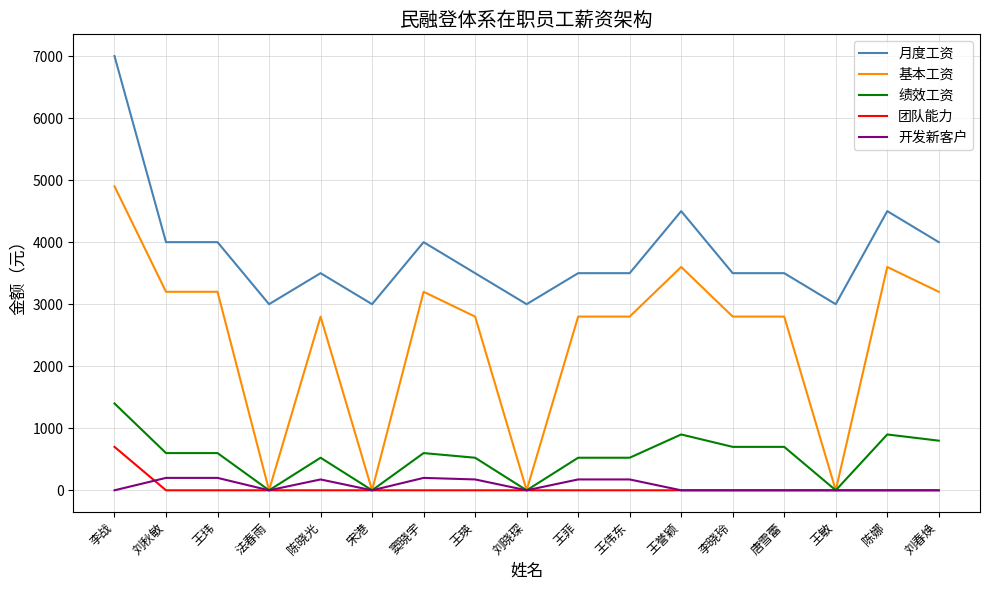

True or false: 团队能力 and 月度工资 cross at least once.

False